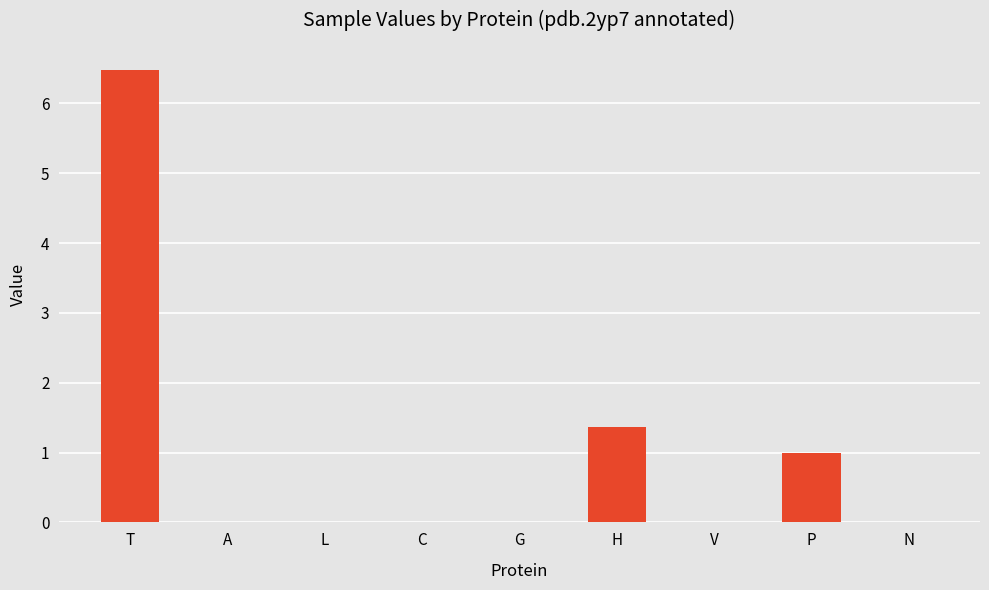

The chart shows a value of 0.0 at L. True or false?

True